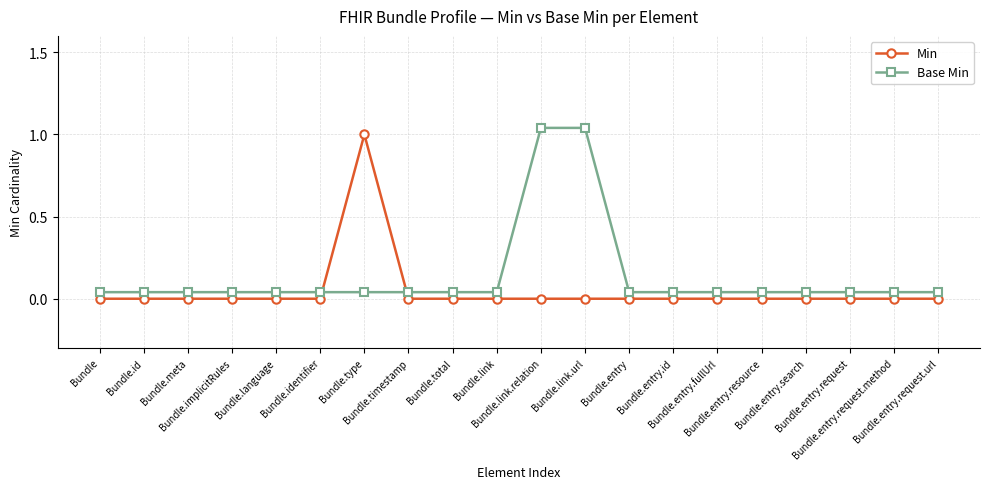

True or false: Min has more than 0 interior local peaks.

True